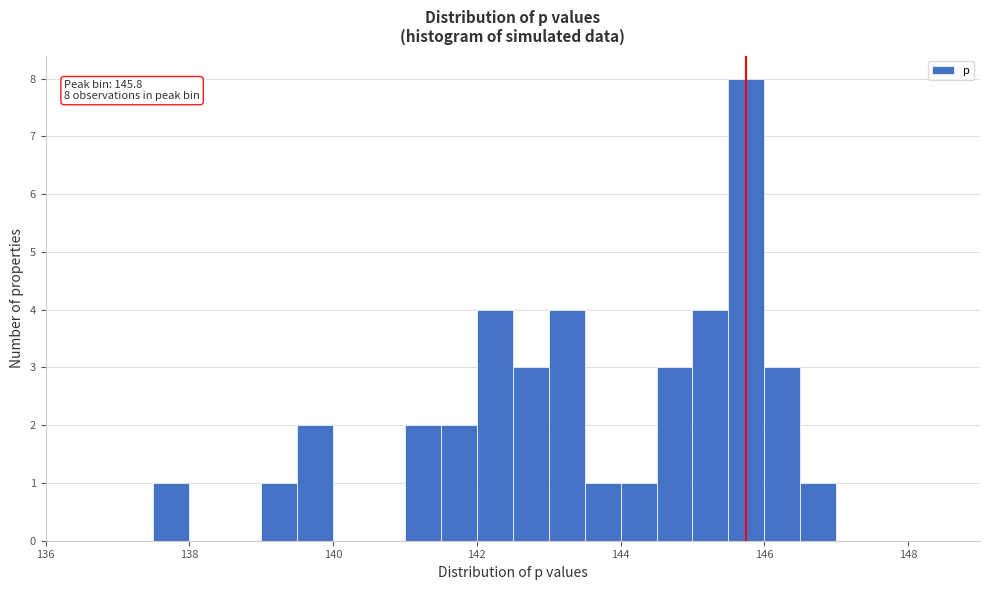

Around what value on the x-axis is the tallest bar? Give the approximate position of its centre, as read against the axis.

145.8